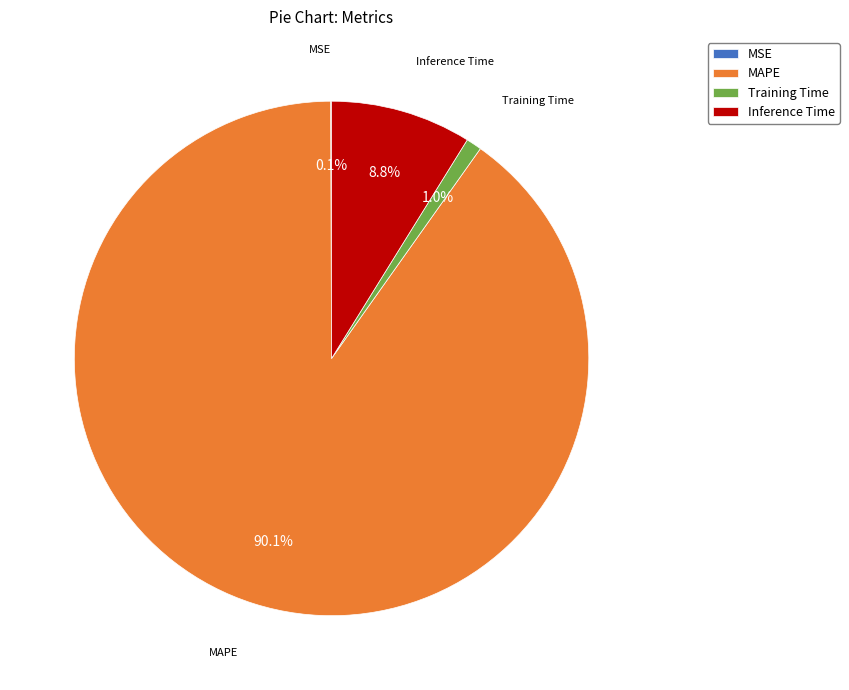

Which category has the biggest portion of the pie?

MAPE